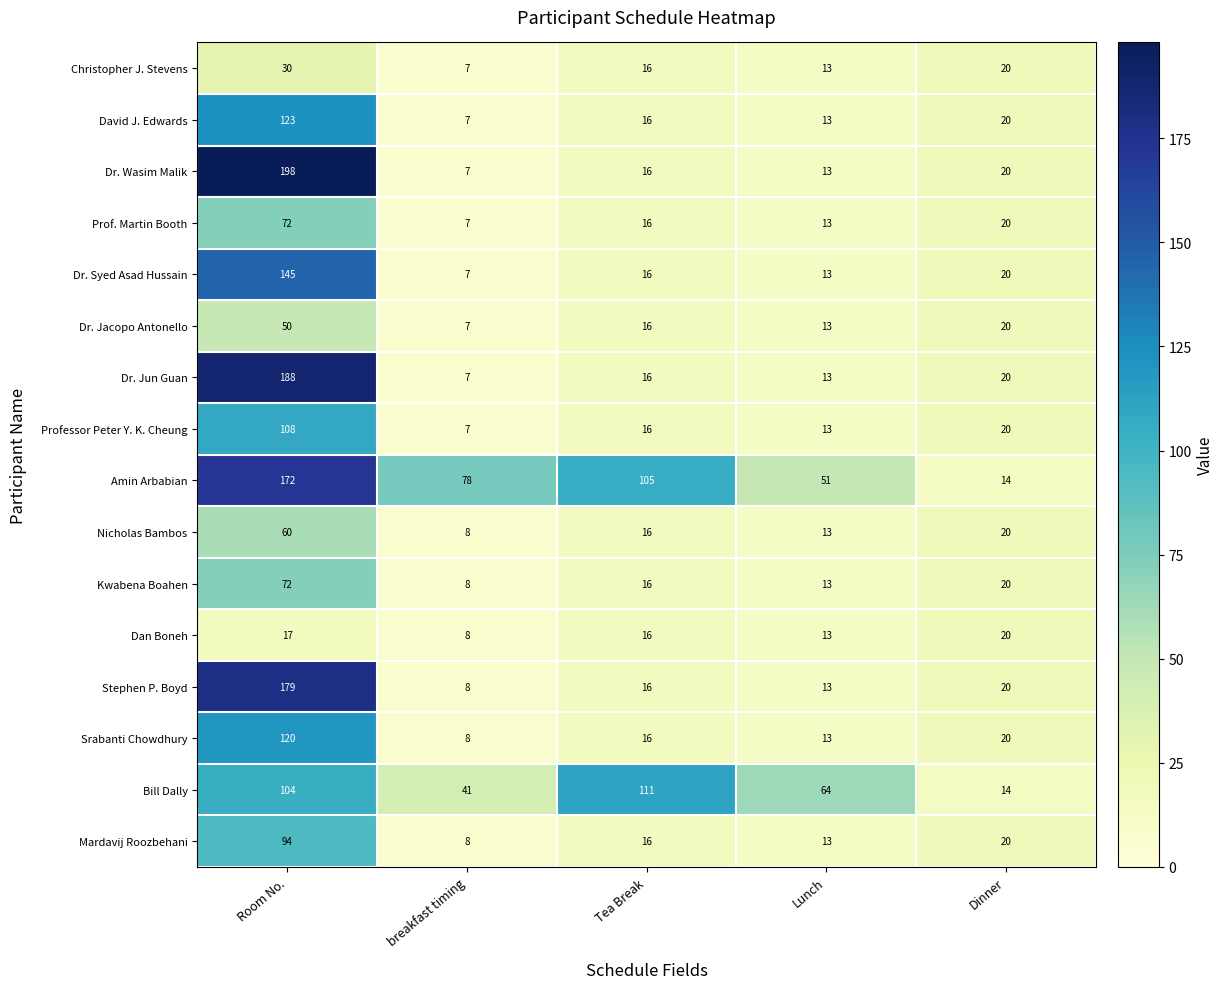

Which category has the lowest value across all series?

breakfast timing